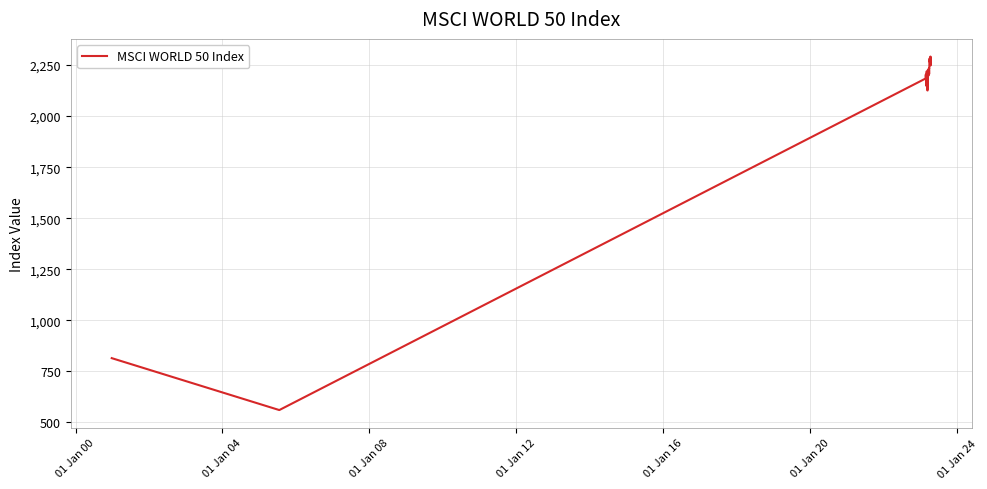

How many categories are shown in the chart?

40